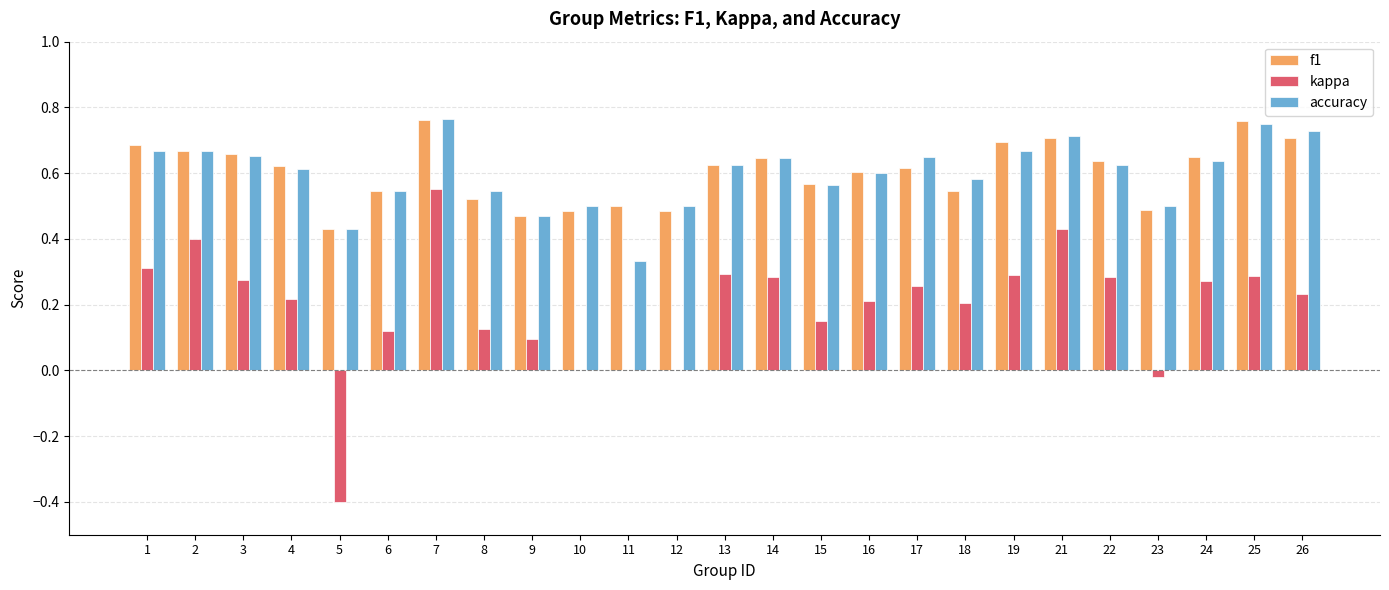

What is the sum of the f1 values at 26 and 3?

1.4